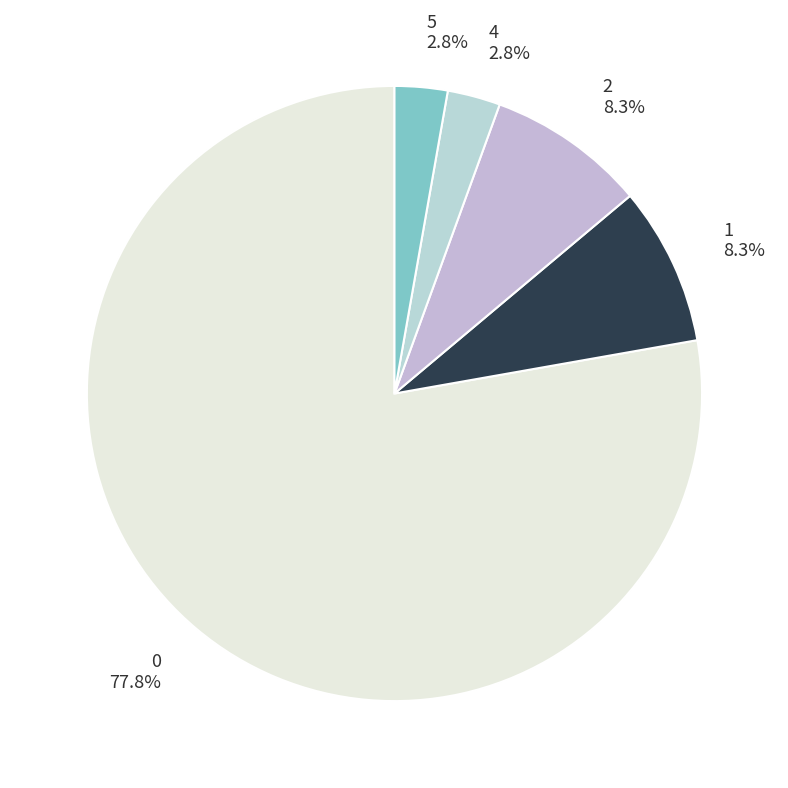

To the nearest percent, what is the difference between the 1 and 5 slice percentages?

6%